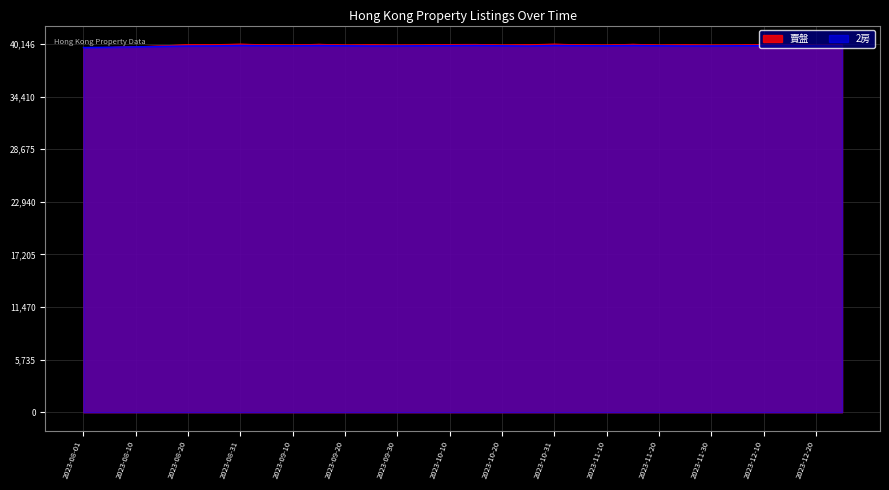

At which category does 2房 reach its first local peak?

2023-08-31